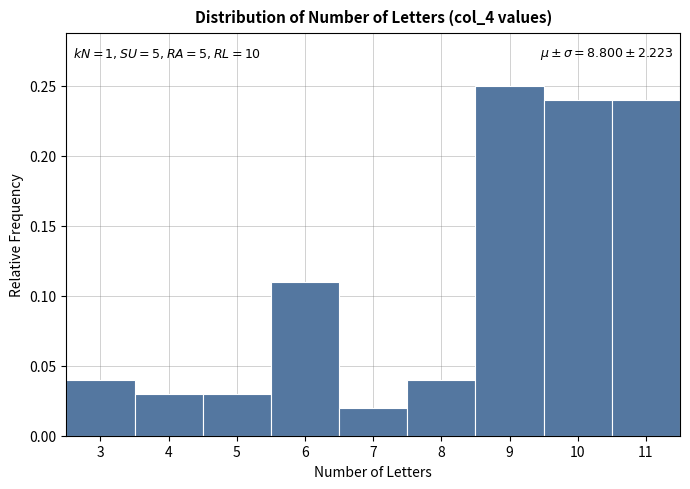

Over which range of the x-axis is the bar tallest?

8.5 to 9.5